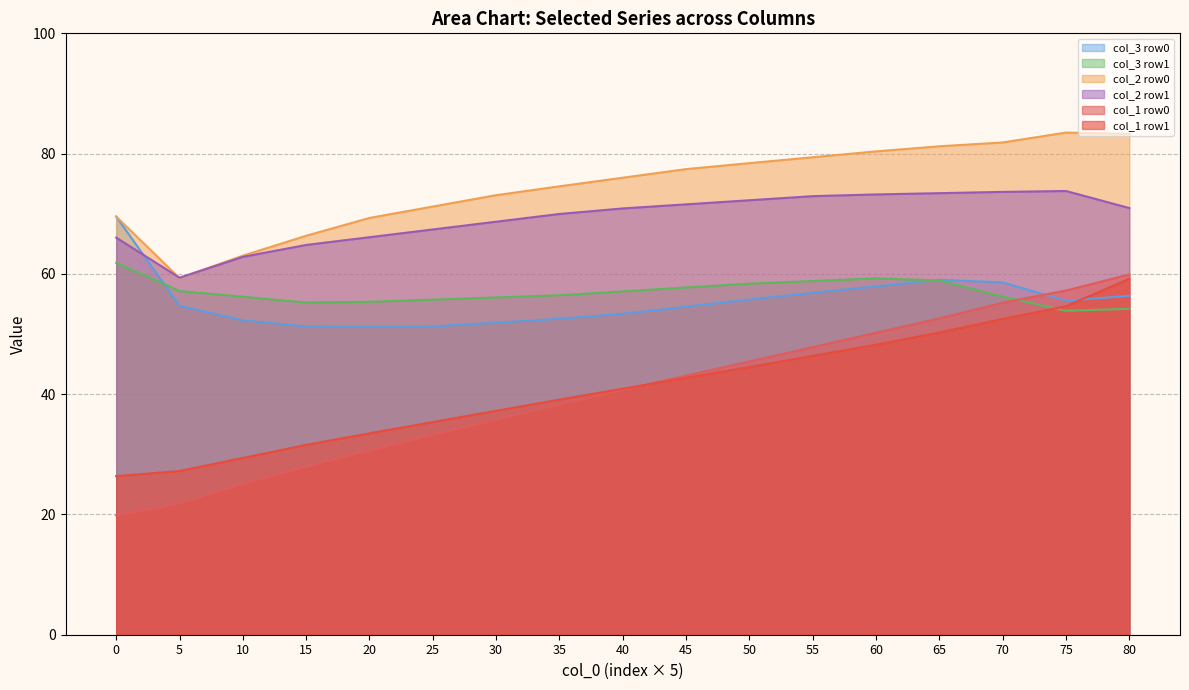

What is the sum of the col_2 values at 0 and 1?

135.6